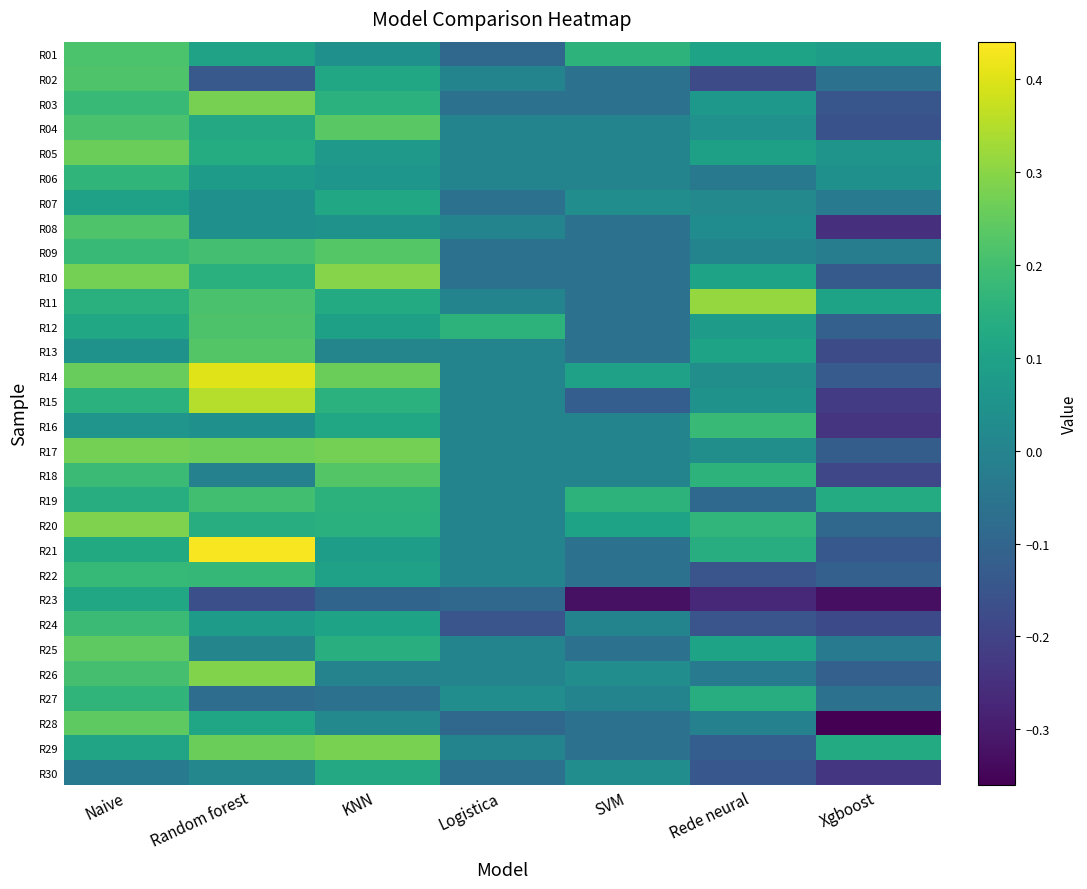

Reading right to left, what are all the values shown in this chart?

R01: Xgboost=0.1	Rede neural=0.1	SVM=0.2	Logistica=-0.1	KNN=0.0	Random forest=0.1	Naive=0.2
R02: Xgboost=-0.1	Rede neural=-0.2	SVM=-0.1	Logistica=0.0	KNN=0.1	Random forest=-0.1	Naive=0.2
R03: Xgboost=-0.1	Rede neural=0.1	SVM=-0.1	Logistica=-0.1	KNN=0.2	Random forest=0.3	Naive=0.2
R04: Xgboost=-0.2	Rede neural=0.0	SVM=0.0	Logistica=0.0	KNN=0.2	Random forest=0.1	Naive=0.2
R05: Xgboost=0.1	Rede neural=0.1	SVM=0.0	Logistica=0.0	KNN=0.1	Random forest=0.1	Naive=0.3
R06: Xgboost=0.0	Rede neural=-0.0	SVM=0.0	Logistica=0.0	KNN=0.1	Random forest=0.1	Naive=0.2
R07: Xgboost=-0.0	Rede neural=0.0	SVM=0.0	Logistica=-0.1	KNN=0.1	Random forest=0.0	Naive=0.1
R08: Xgboost=-0.2	Rede neural=0.0	SVM=-0.1	Logistica=0.0	KNN=0.0	Random forest=0.0	Naive=0.2
R09: Xgboost=-0.0	Rede neural=0.0	SVM=-0.1	Logistica=-0.1	KNN=0.2	Random forest=0.2	Naive=0.2
R10: Xgboost=-0.1	Rede neural=0.1	SVM=-0.1	Logistica=-0.1	KNN=0.3	Random forest=0.1	Naive=0.3
R11: Xgboost=0.1	Rede neural=0.3	SVM=-0.1	Logistica=0.0	KNN=0.1	Random forest=0.2	Naive=0.1
R12: Xgboost=-0.1	Rede neural=0.1	SVM=-0.1	Logistica=0.2	KNN=0.1	Random forest=0.2	Naive=0.1
R13: Xgboost=-0.2	Rede neural=0.1	SVM=-0.1	Logistica=0.0	KNN=0.0	Random forest=0.2	Naive=0.1
R14: Xgboost=-0.1	Rede neural=0.0	SVM=0.1	Logistica=0.0	KNN=0.3	Random forest=0.4	Naive=0.3
R15: Xgboost=-0.2	Rede neural=0.0	SVM=-0.1	Logistica=0.0	KNN=0.2	Random forest=0.4	Naive=0.2
R16: Xgboost=-0.2	Rede neural=0.2	SVM=0.0	Logistica=0.0	KNN=0.1	Random forest=0.0	Naive=0.1
R17: Xgboost=-0.1	Rede neural=0.0	SVM=0.0	Logistica=0.0	KNN=0.3	Random forest=0.3	Naive=0.3
R18: Xgboost=-0.2	Rede neural=0.2	SVM=0.0	Logistica=0.0	KNN=0.2	Random forest=-0.0	Naive=0.2
R19: Xgboost=0.1	Rede neural=-0.1	SVM=0.2	Logistica=0.0	KNN=0.2	Random forest=0.2	Naive=0.1
R20: Xgboost=-0.1	Rede neural=0.2	SVM=0.1	Logistica=0.0	KNN=0.1	Random forest=0.1	Naive=0.3
R21: Xgboost=-0.1	Rede neural=0.1	SVM=-0.1	Logistica=0.0	KNN=0.1	Random forest=0.4	Naive=0.1
R22: Xgboost=-0.1	Rede neural=-0.1	SVM=-0.1	Logistica=0.0	KNN=0.1	Random forest=0.2	Naive=0.2
R23: Xgboost=-0.3	Rede neural=-0.3	SVM=-0.3	Logistica=-0.1	KNN=-0.1	Random forest=-0.2	Naive=0.1
R24: Xgboost=-0.2	Rede neural=-0.1	SVM=0.0	Logistica=-0.1	KNN=0.1	Random forest=0.1	Naive=0.2
R25: Xgboost=-0.0	Rede neural=0.1	SVM=-0.1	Logistica=0.0	KNN=0.1	Random forest=0.0	Naive=0.2
R26: Xgboost=-0.1	Rede neural=-0.0	SVM=0.0	Logistica=0.0	KNN=-0.0	Random forest=0.3	Naive=0.2
R27: Xgboost=-0.1	Rede neural=0.1	SVM=0.0	Logistica=0.0	KNN=-0.1	Random forest=-0.1	Naive=0.2
R28: Xgboost=-0.4	Rede neural=-0.0	SVM=-0.1	Logistica=-0.1	KNN=0.0	Random forest=0.1	Naive=0.2
R29: Xgboost=0.1	Rede neural=-0.1	SVM=-0.1	Logistica=0.0	KNN=0.3	Random forest=0.3	Naive=0.1
R30: Xgboost=-0.2	Rede neural=-0.1	SVM=0.0	Logistica=-0.1	KNN=0.1	Random forest=0.0	Naive=-0.0